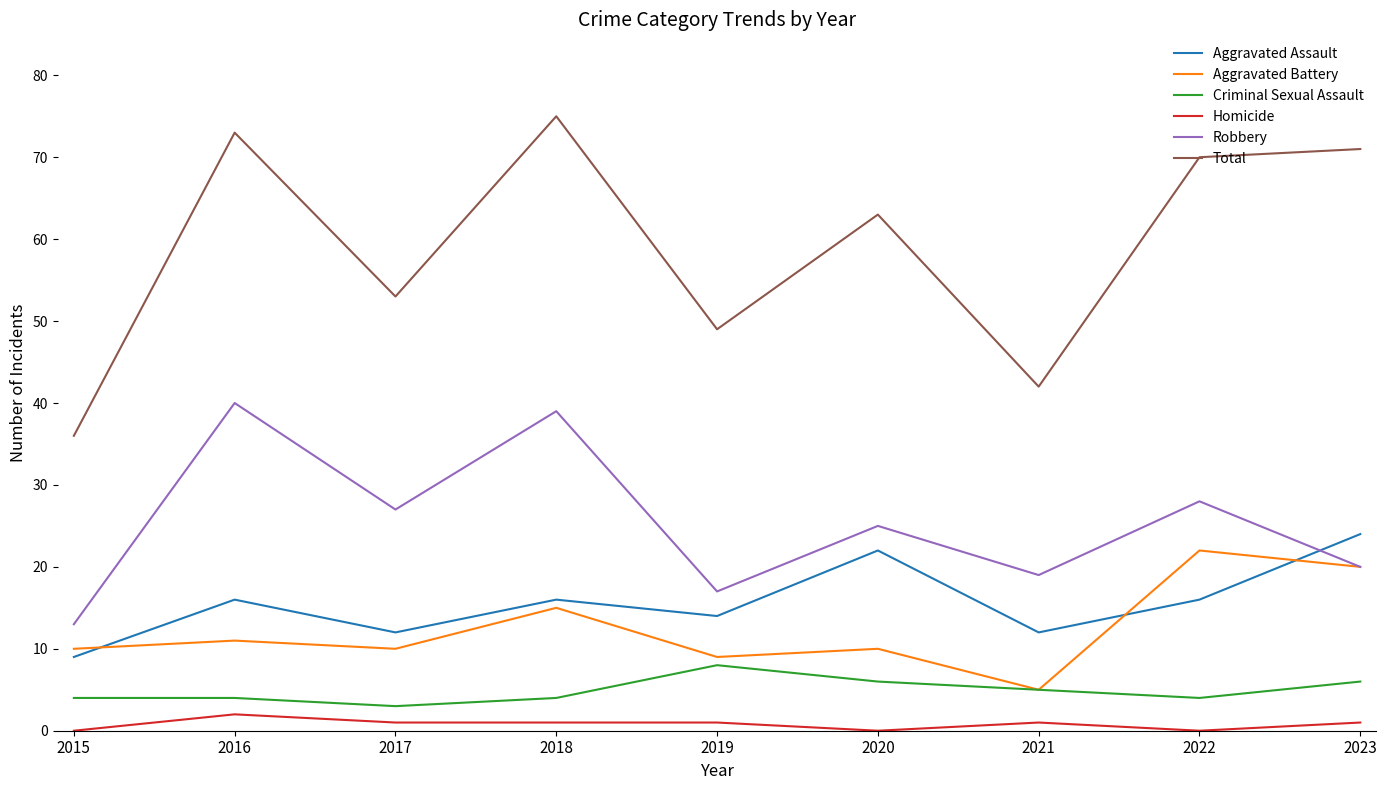

The Homicide series shows 1 at 2017. True or false?

True